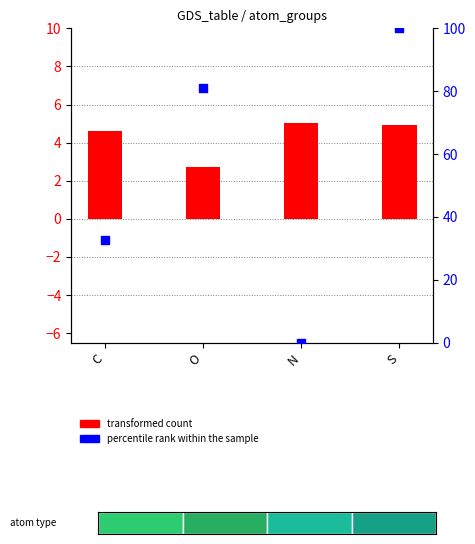

Which series contains the highest Y value?

percentile rank within the sample